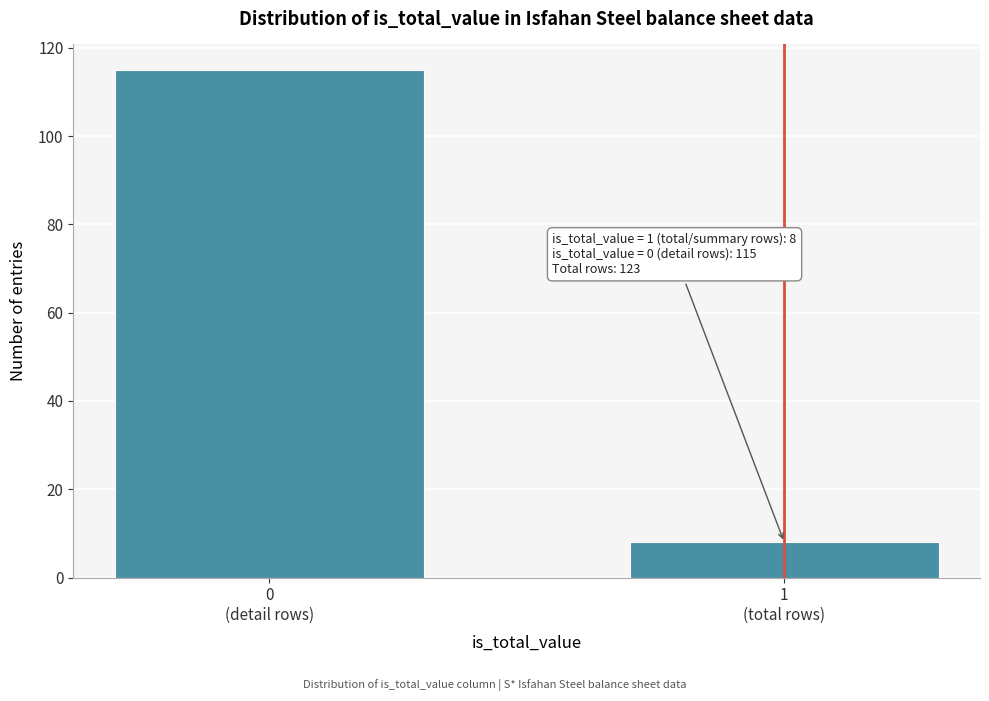

Reading right to left, transcribe all the data shown in this chart.

8	115